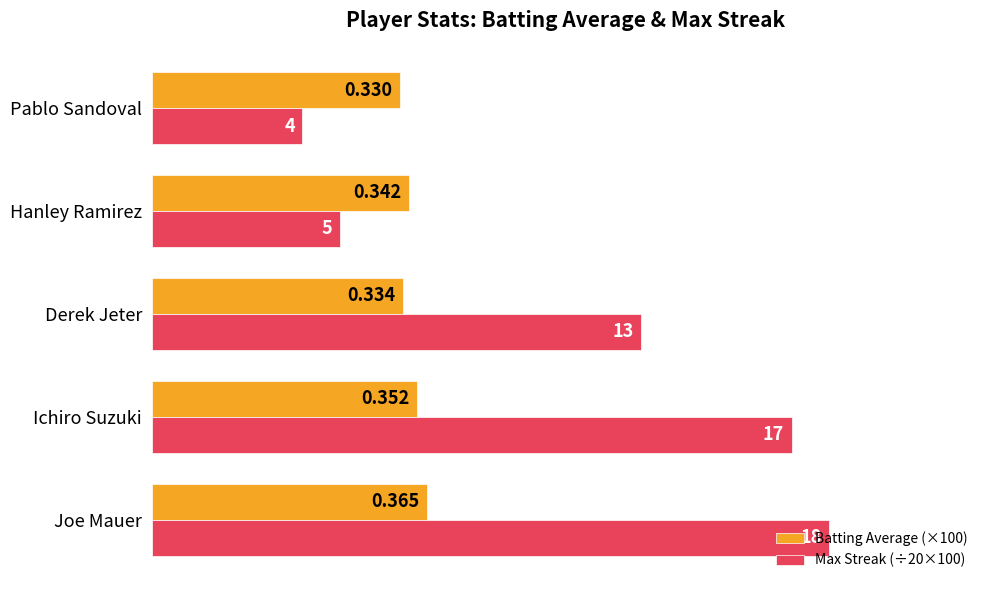

What are all the series names shown in the legend?

Batting Average (×100), Max Streak (÷20×100)